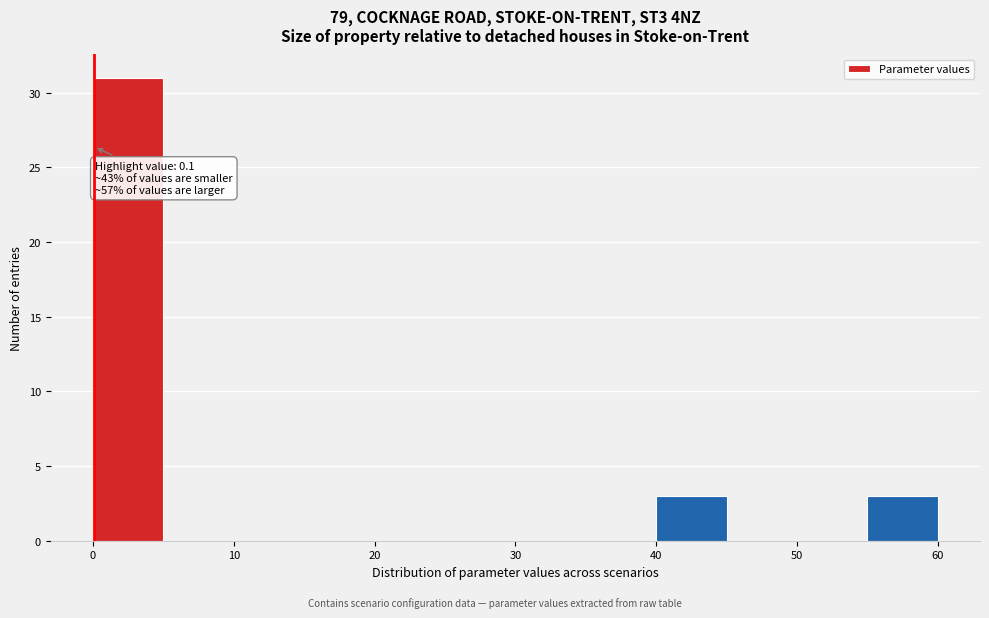

Over which range of the x-axis is the bar tallest?

0 to 5